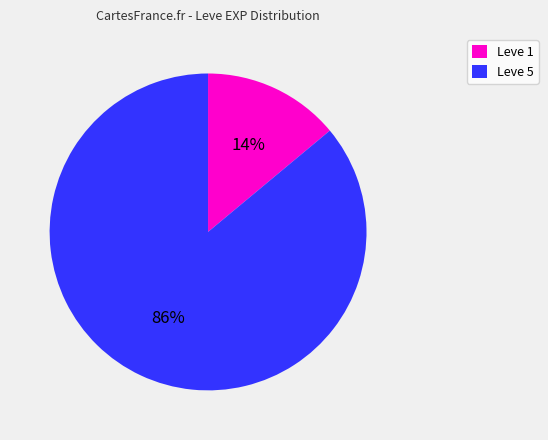

How many slices are in this pie chart?

2